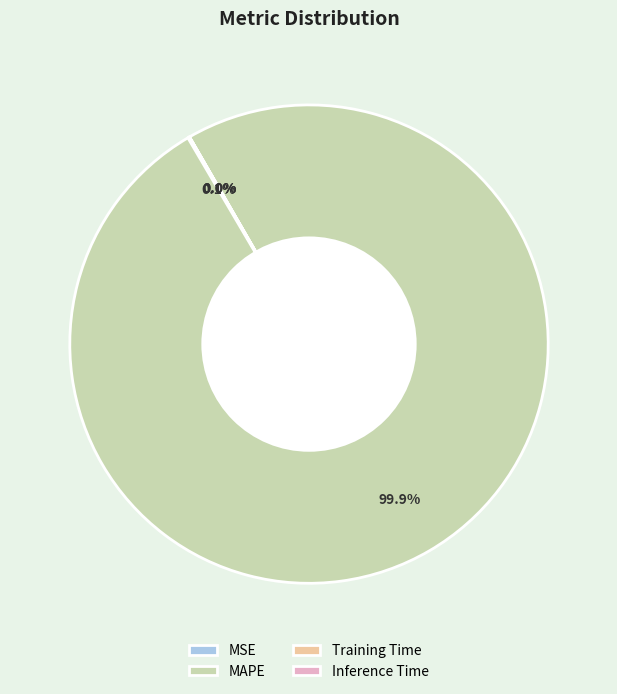

Is there a majority slice in this chart?

Yes